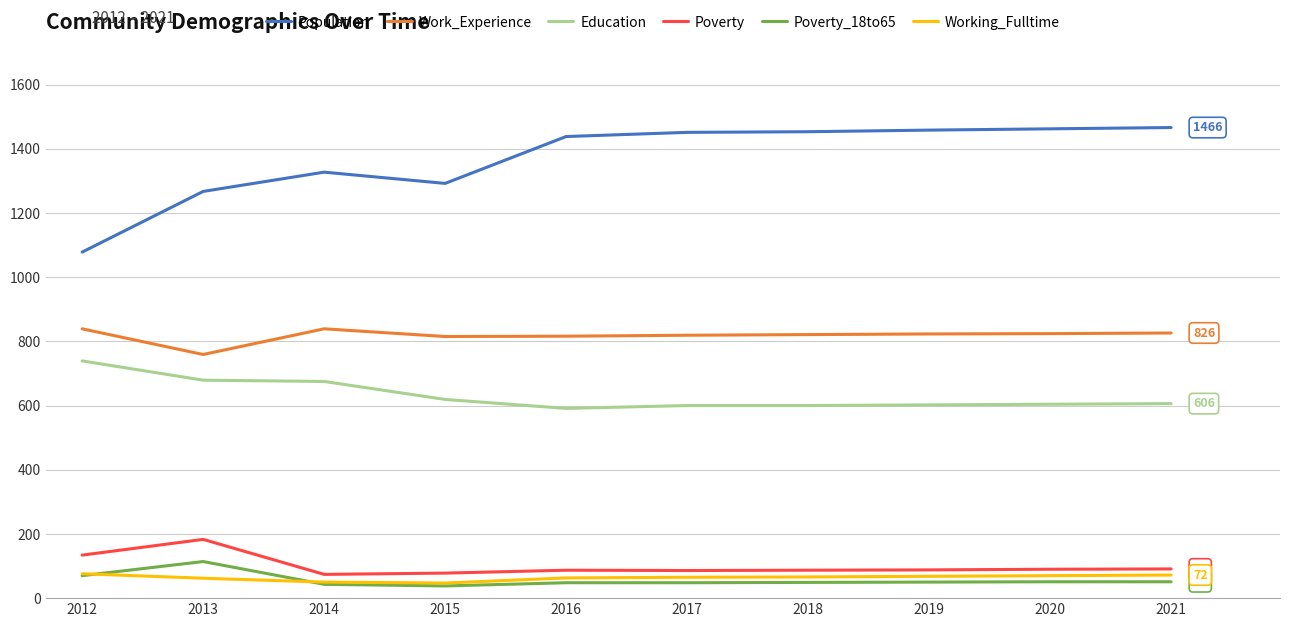

True or false: Population and Poverty_18to65 intersect in this chart.

False